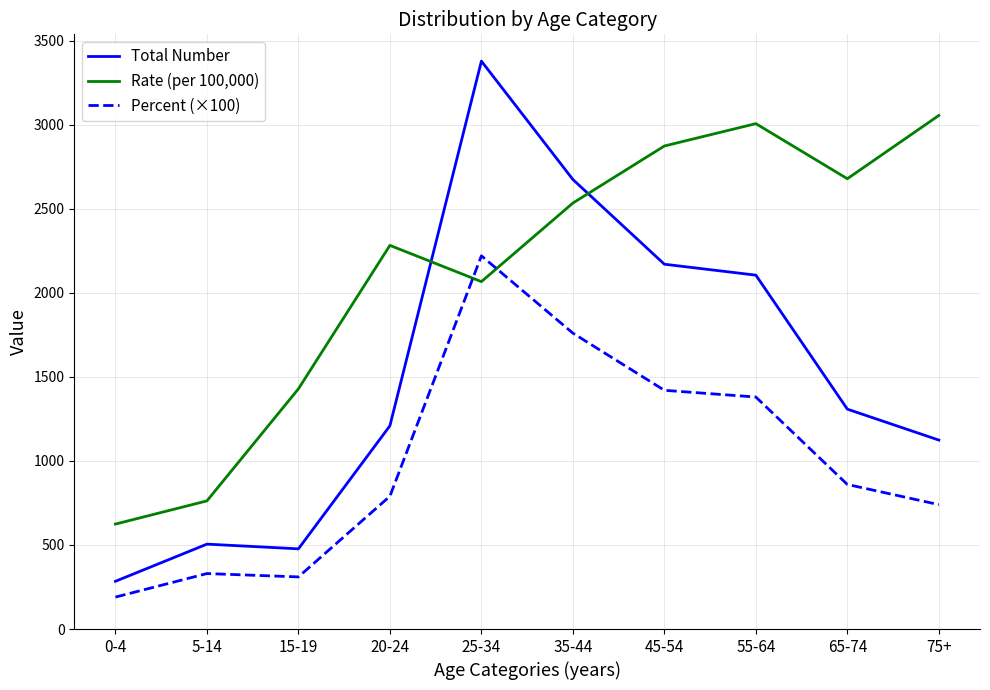

After their last crossing, which series has the higher values: Total Number or Rate (per 100,000)?

Rate (per 100,000)